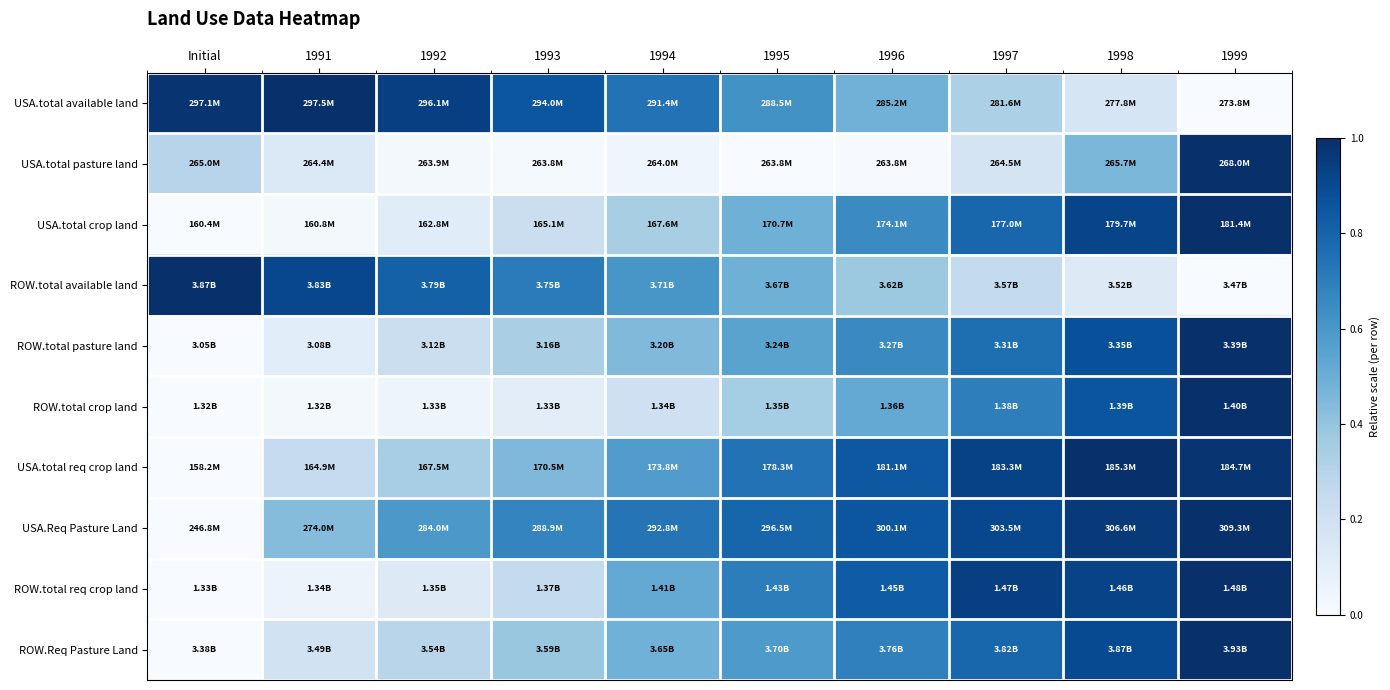

At which category does the chart reach its minimum across all series?

1999